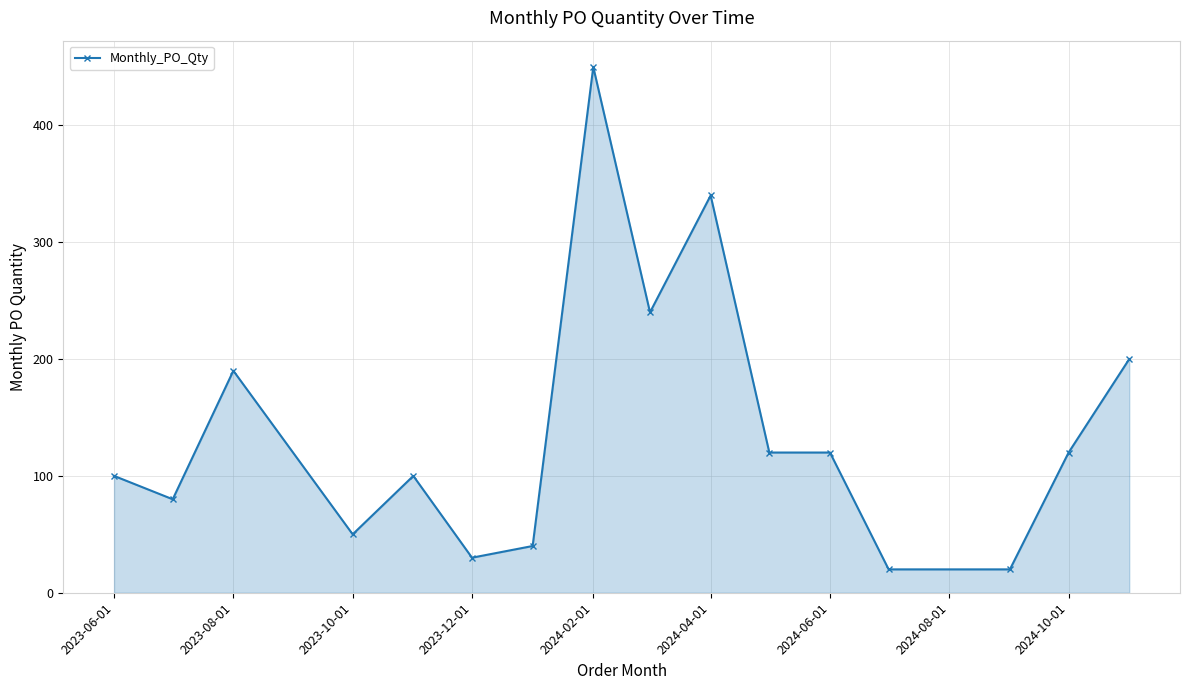

What is the value of the 2nd point from the left?

80